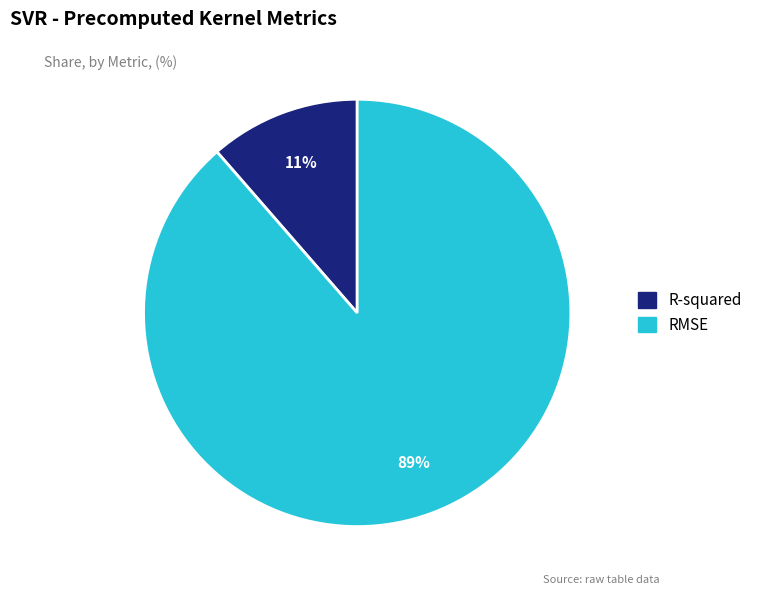

To the nearest percent, what is the combined percentage of RMSE and R-squared?

100%